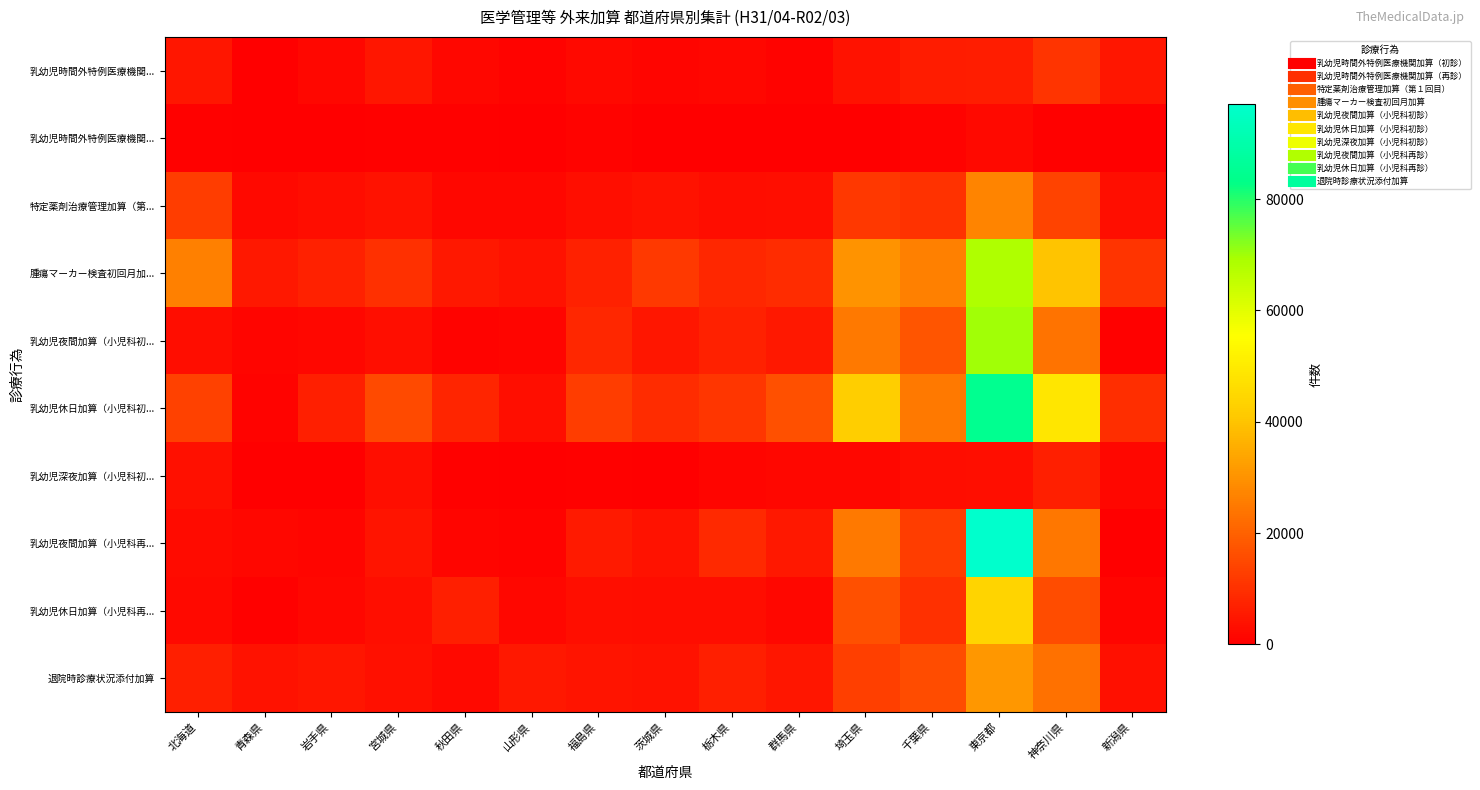

How many series are shown in this chart?

10